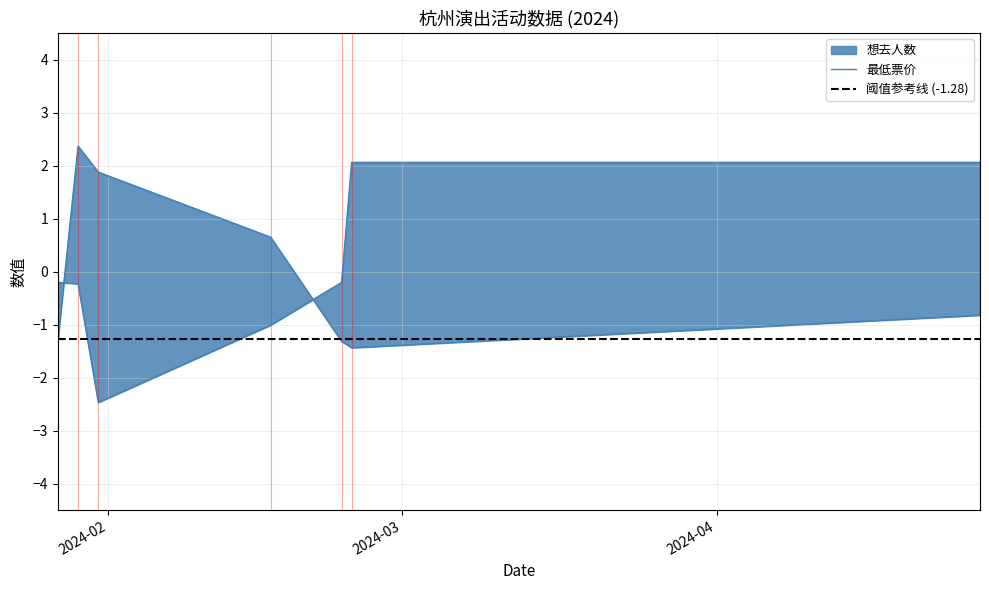

Which label corresponds to the smallest value in the chart?

2024-01-31